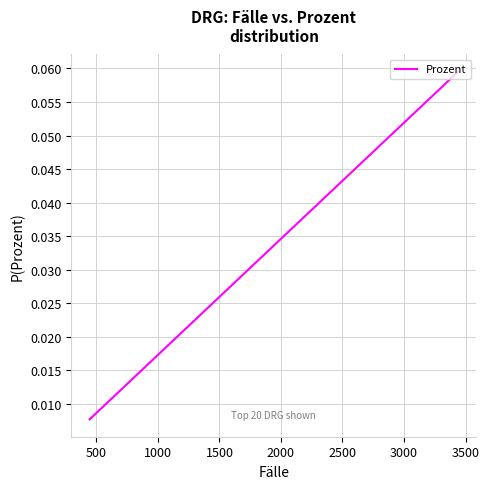

Reading left to right, transcribe all the data shown in this chart.

0.0	0.0	0.0	0.0	0.0	0.0	0.0	0.0	0.0	0.0	0.0	0.0	0.0	0.0	0.0	0.0	0.0	0.0	0.0	0.1